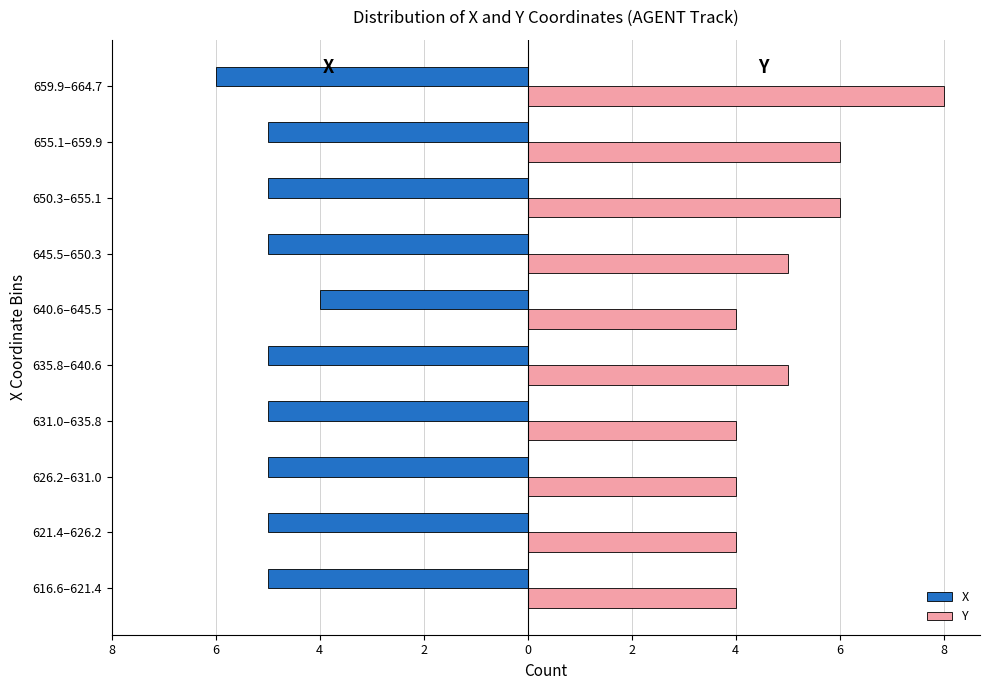

What are all the series names shown in the legend?

X, Y